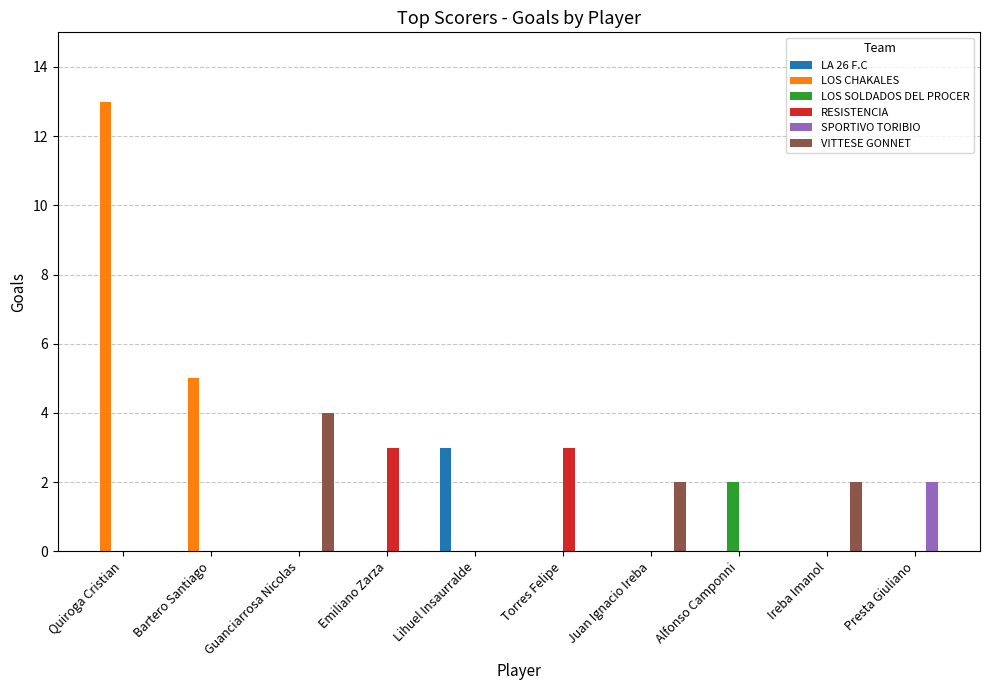

Reading left to right, list all the values displayed in this chart.

13	5	4	3	3	3	2	2	2	2